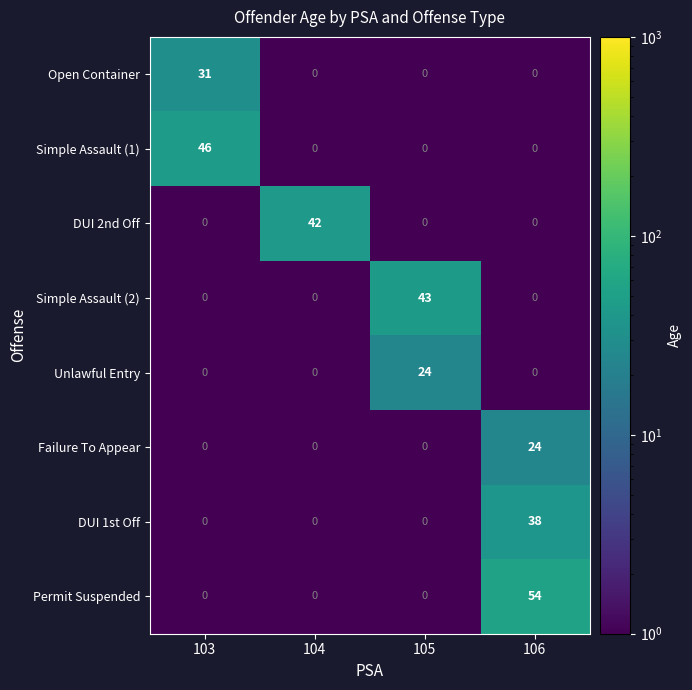

Which series has the largest range (max minus min)?

Permit Suspended